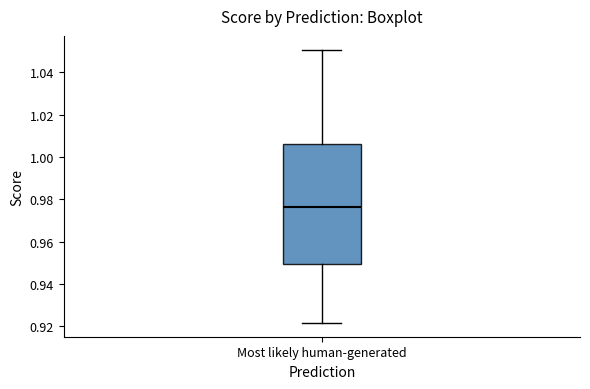

Read this box plot against the y-axis: the position of the median line, the range covered by the box, and the ends of both whiskers. The values are not printed on the chart, so give them approximately, as read against the axis.

median 0.976, box 0.950 to 1.006, whiskers 0.922 to 1.050